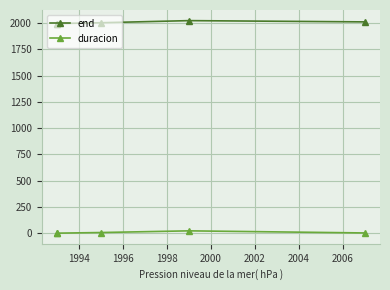

Is it true that duracion equals 43 at 1998?

False